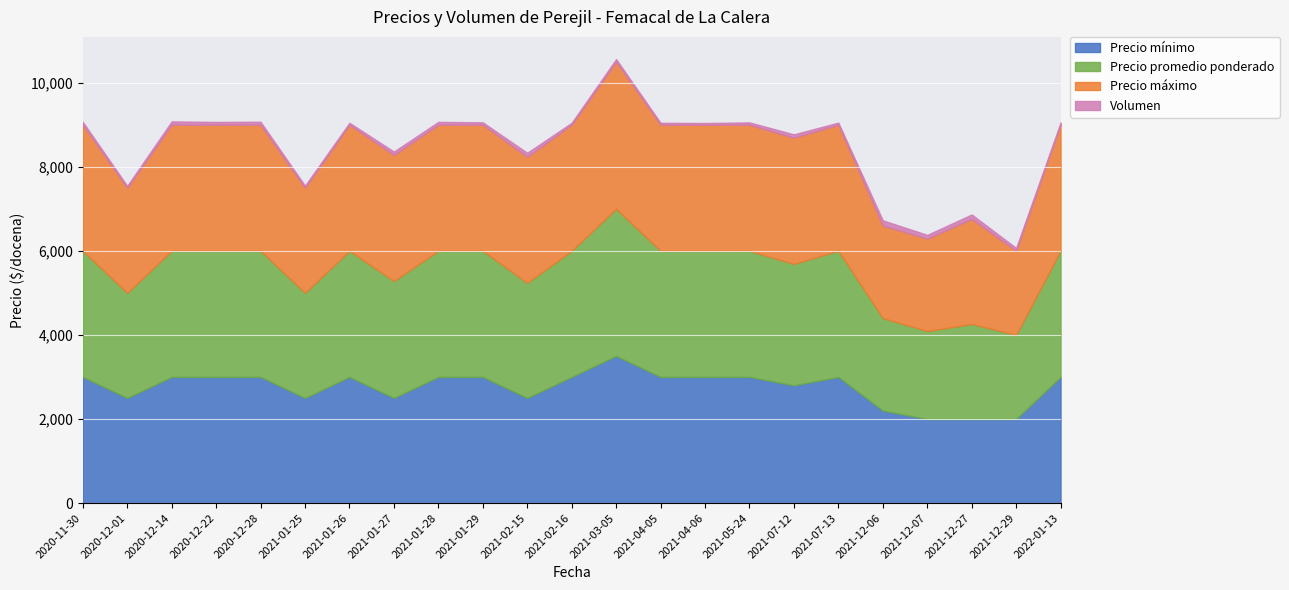

At which category does the chart reach its peak across all series?

2021-03-05